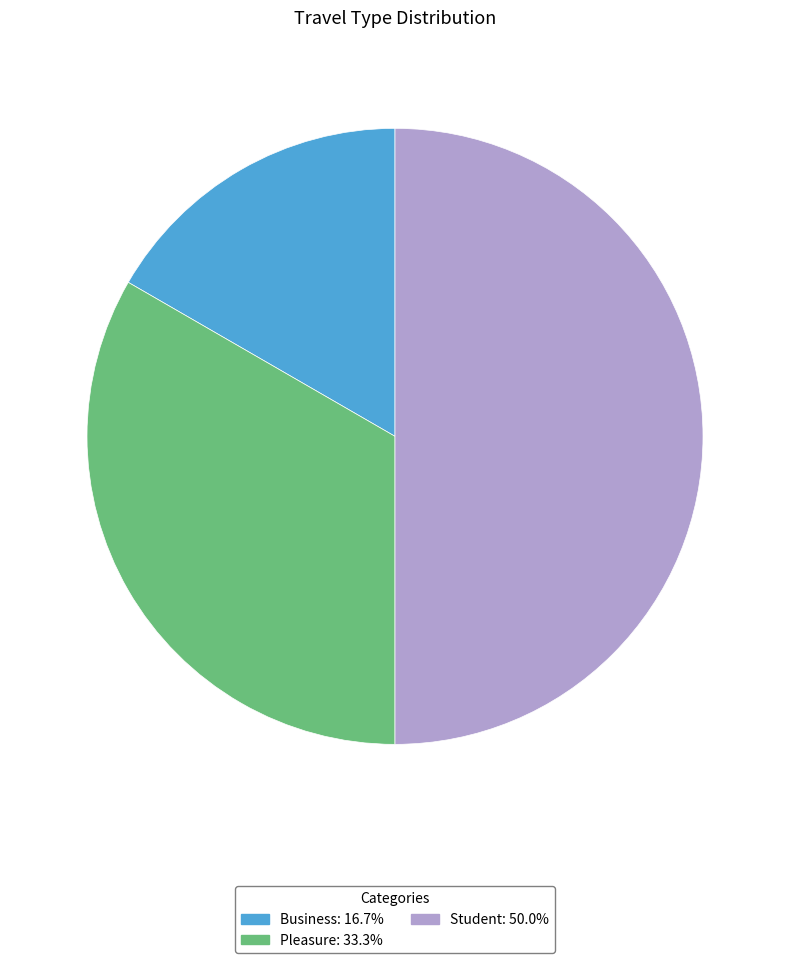

Between Business and Pleasure, which is larger?

Pleasure